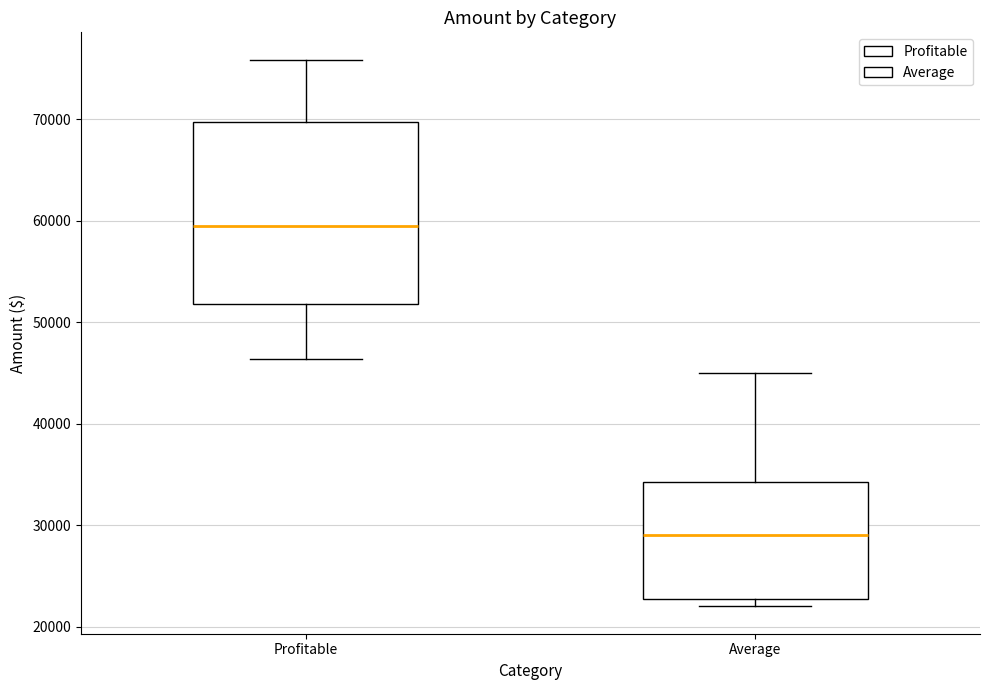

Comparing the boxes themselves (not the whiskers), which one is the tallest?

Profitable